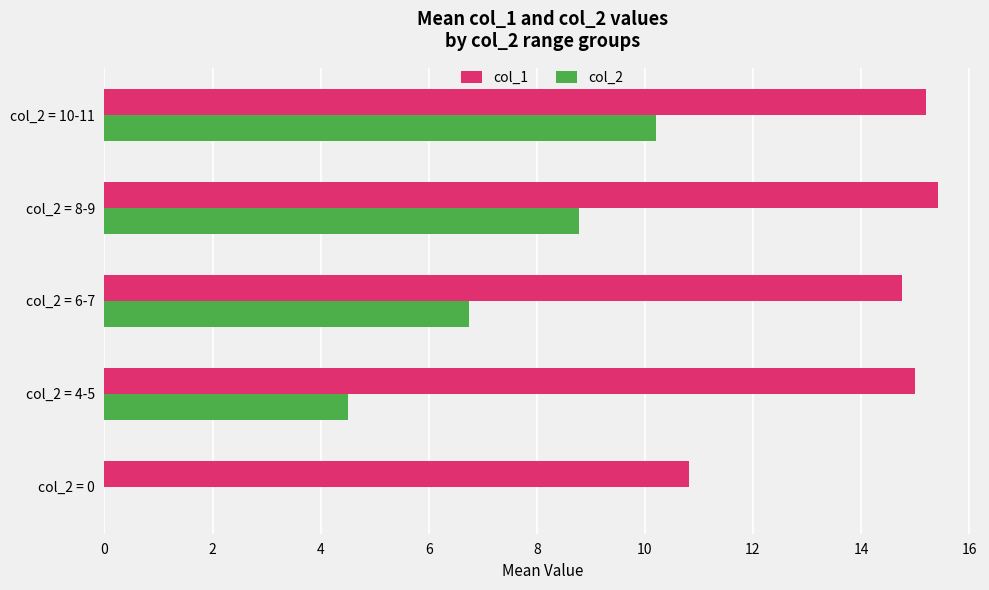

What is the sum of all col_1 values?

71.2